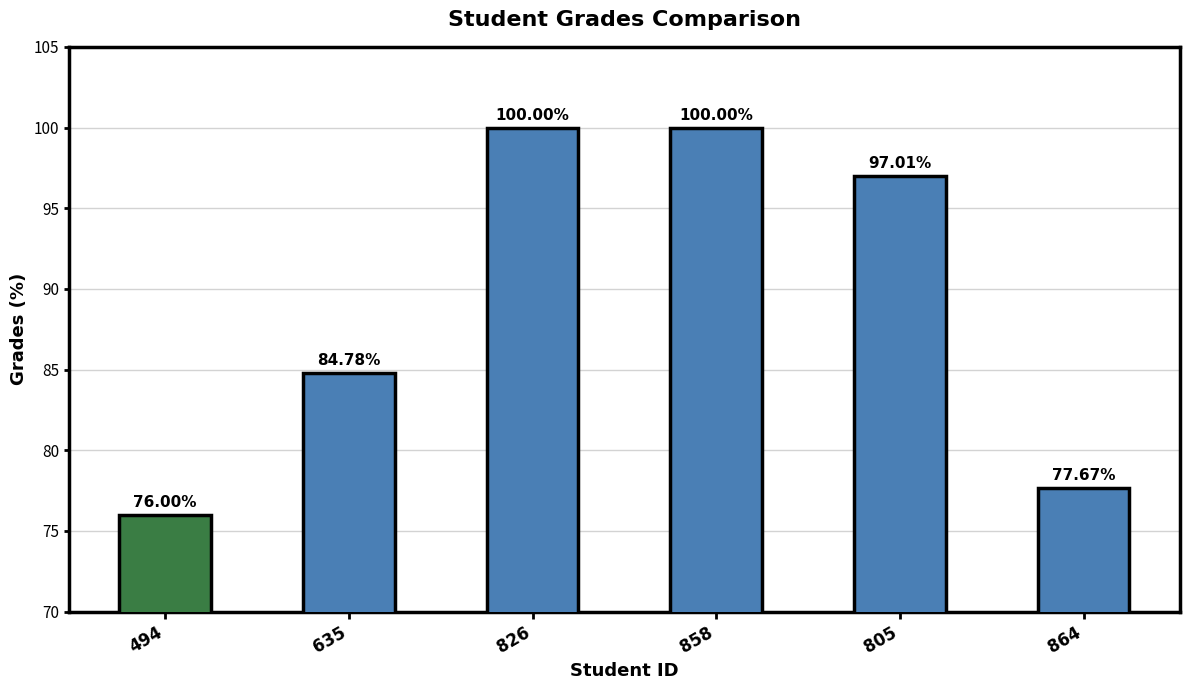

What is the change in value from 635 to 826?

+15.2